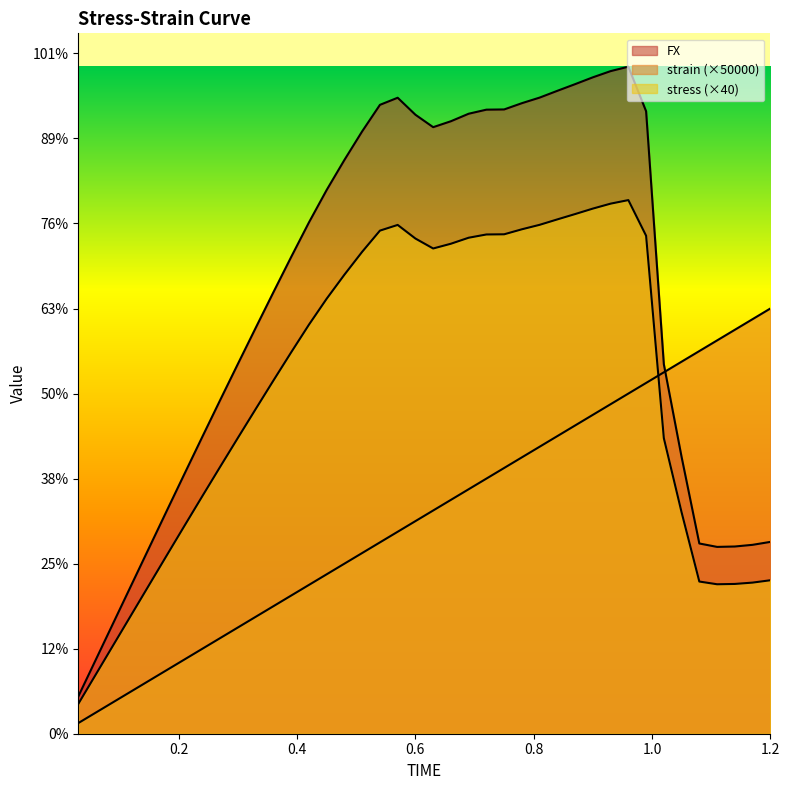

List the series in order of their overall mean, highest first.

FX, stress, strain